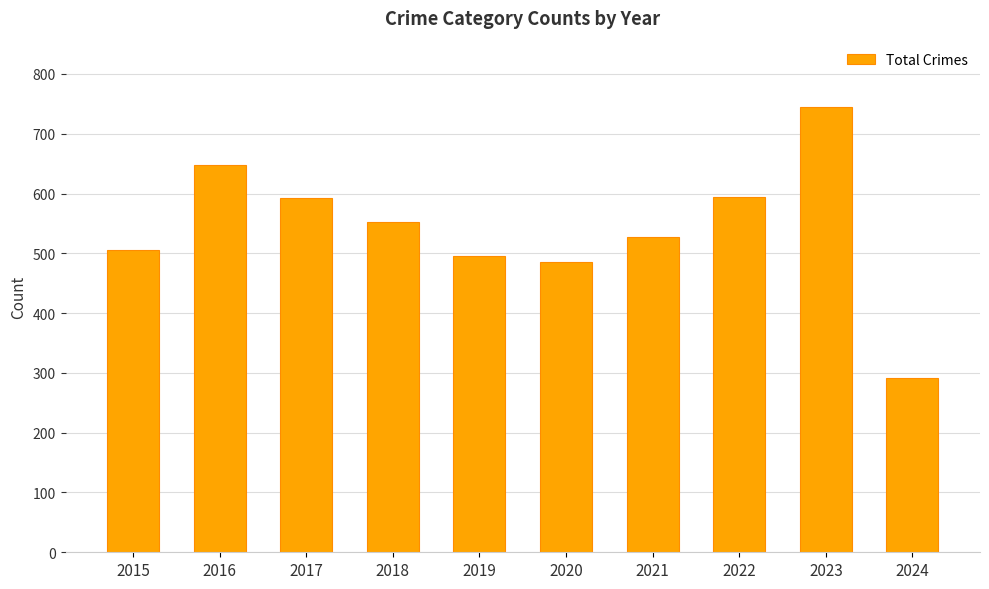

At which category does the chart reach its minimum across all series?

2024